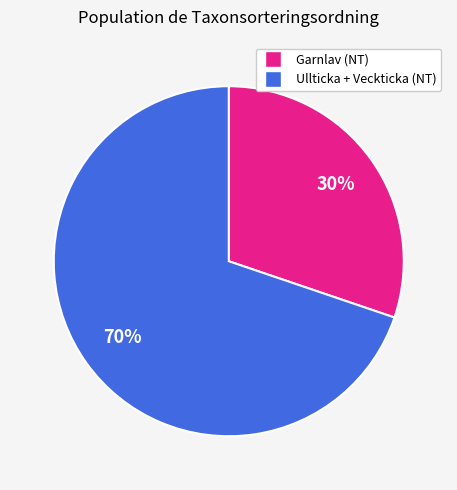

How many segments does this pie chart have?

2